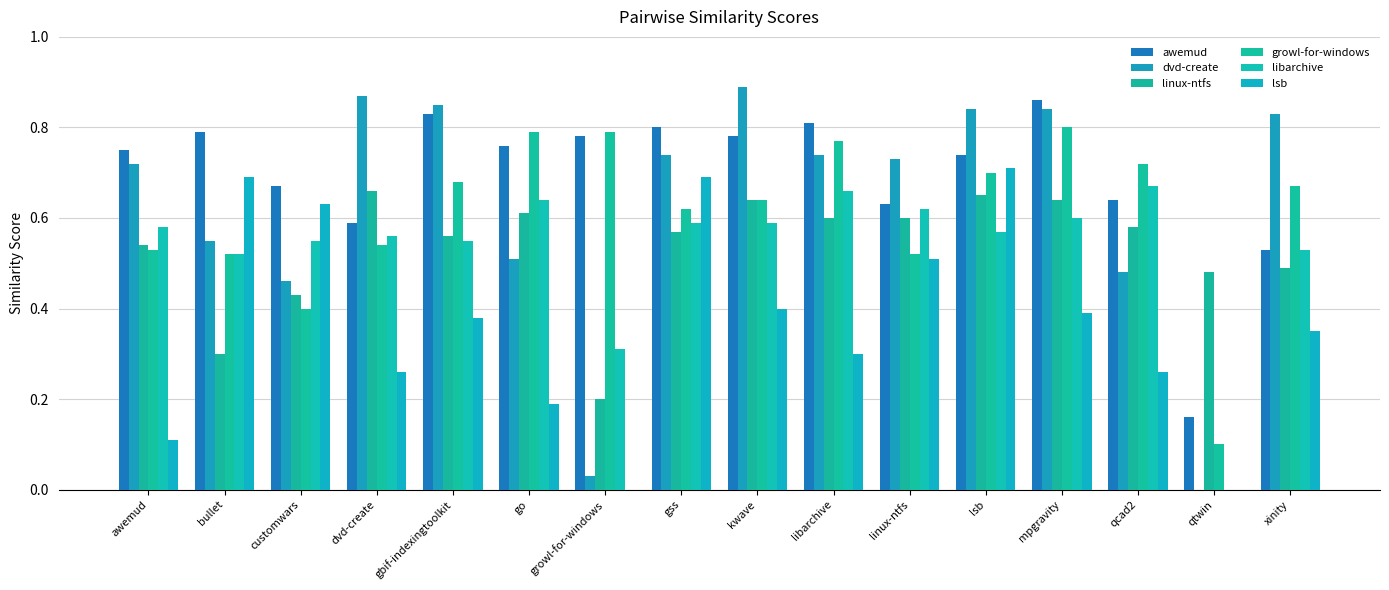

Reading left to right, what are all the values shown in this chart?

awemud: 0.8	0.8	0.7	0.6	0.8	0.8	0.8	0.8	0.8	0.8	0.6	0.7	0.9	0.6	0.2	0.5
dvd-create: 0.7	0.6	0.5	0.9	0.8	0.5	0.0	0.7	0.9	0.7	0.7	0.8	0.8	0.5	0.0	0.8
linux-ntfs: 0.5	0.3	0.4	0.7	0.6	0.6	0.2	0.6	0.6	0.6	0.6	0.7	0.6	0.6	0.5	0.5
growl-for-windows: 0.5	0.5	0.4	0.5	0.7	0.8	0.8	0.6	0.6	0.8	0.5	0.7	0.8	0.7	0.1	0.7
libarchive: 0.6	0.5	0.6	0.6	0.6	0.6	0.3	0.6	0.6	0.7	0.6	0.6	0.6	0.7	0.0	0.5
lsb: 0.1	0.7	0.6	0.3	0.4	0.2	0.0	0.7	0.4	0.3	0.5	0.7	0.4	0.3	0.0	0.3